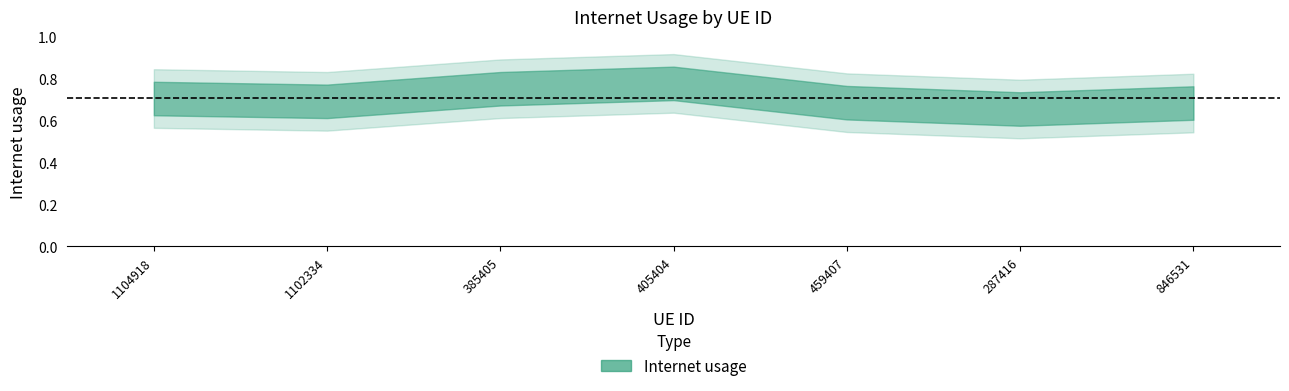

What is the value of the 1st point from the left?

0.7